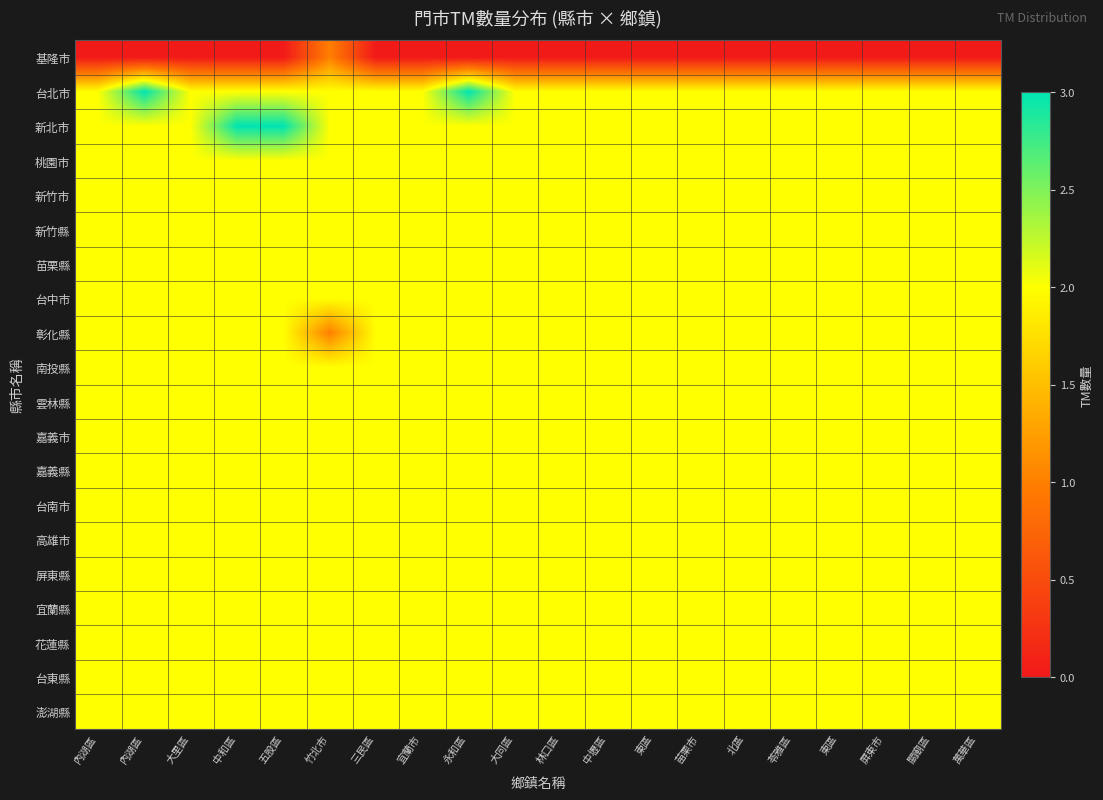

What is the spread (max minus min) of values at 宜蘭市?

2